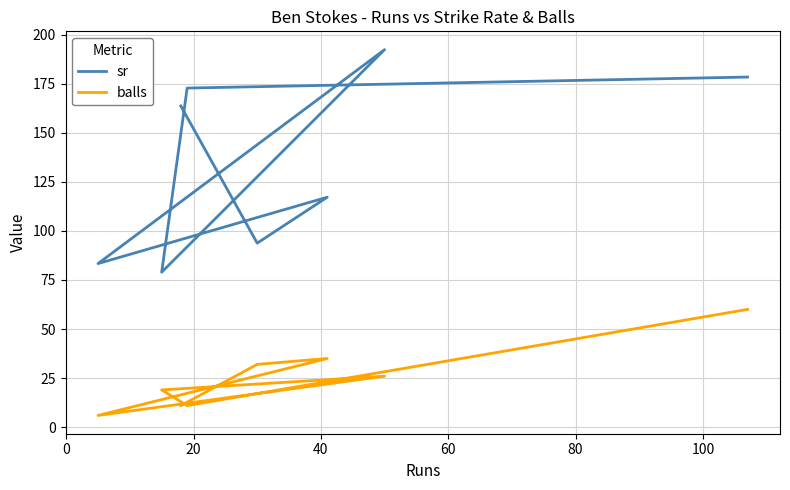

What is the sum of all balls values?

200.0